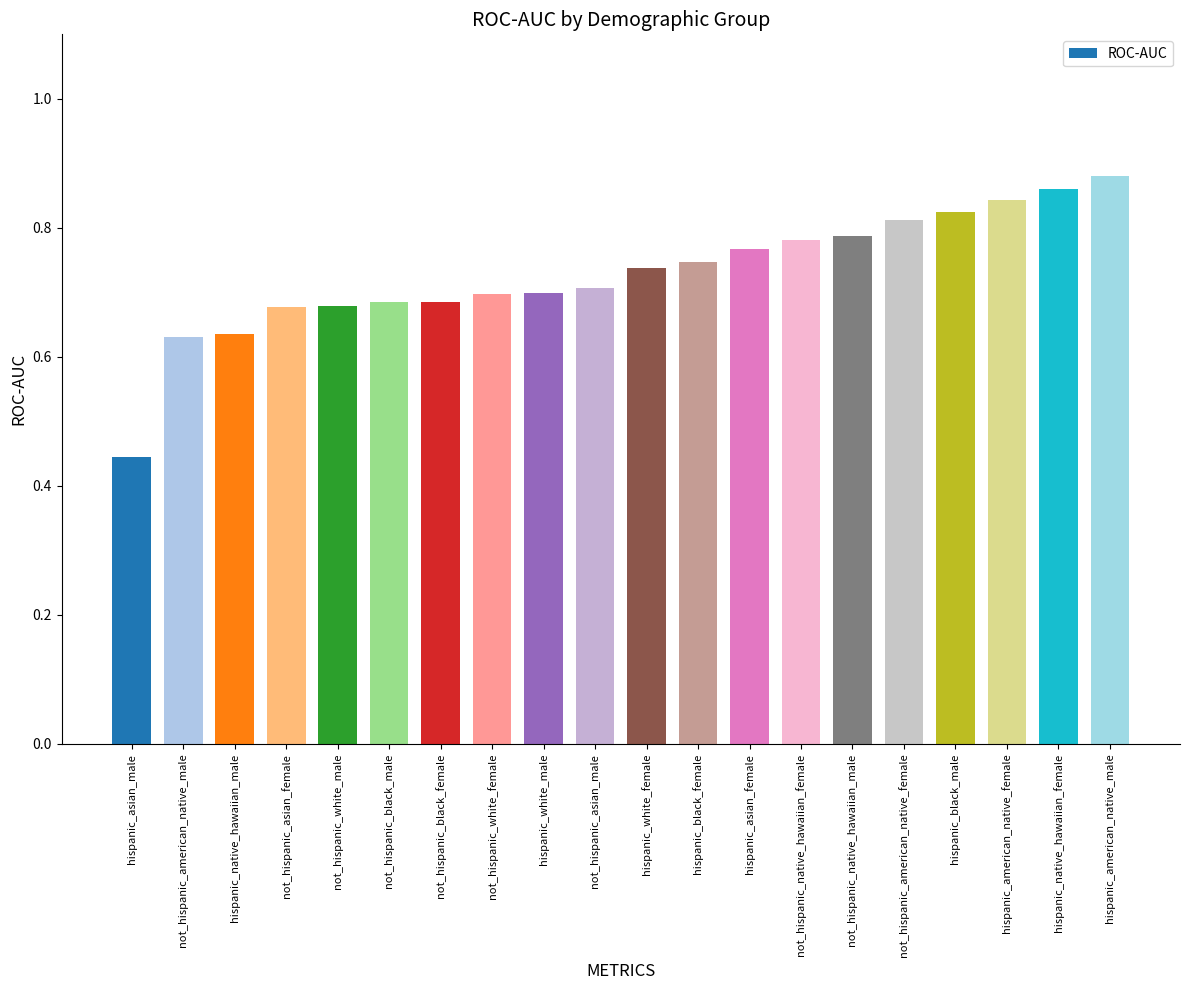

Which category has the lowest value across all series?

hispanic_asian_male